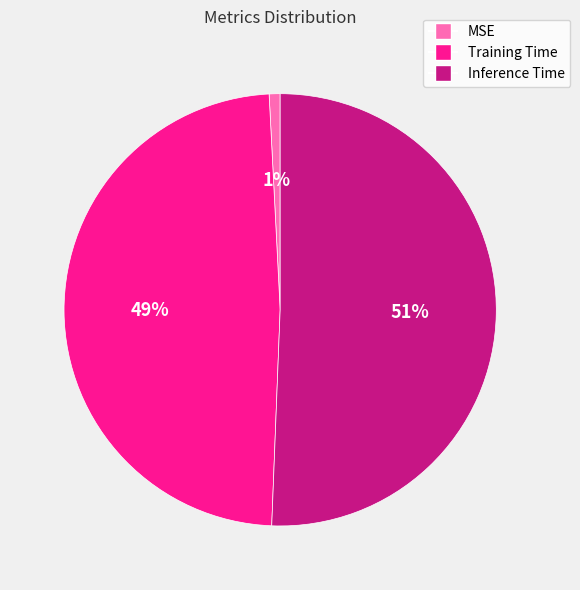

Is the sum of Training Time and MSE greater than half?

No